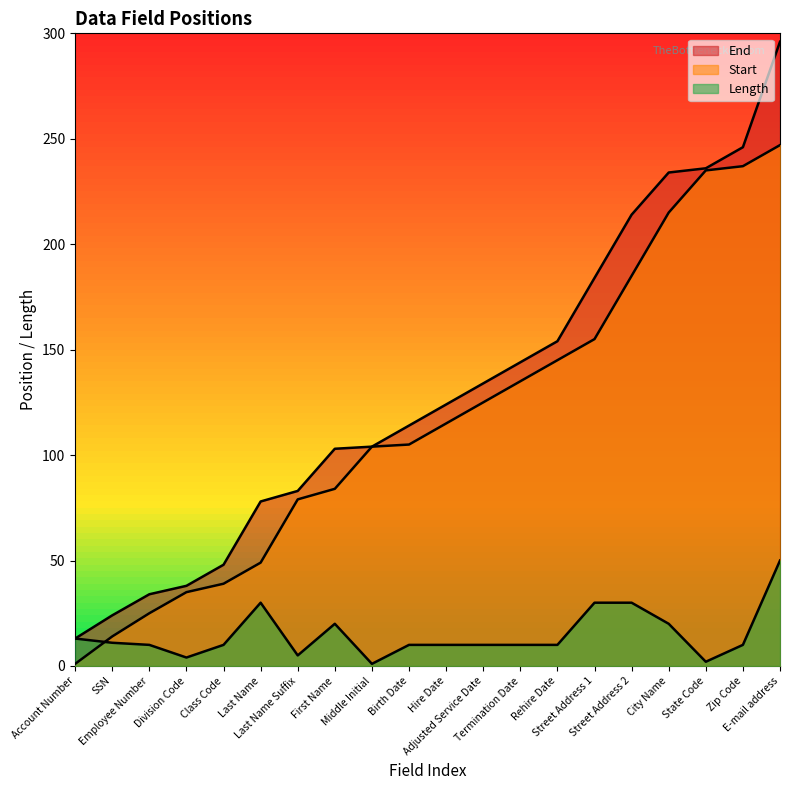

What value does the End series have at Rehire Date, to the nearest 50?

150